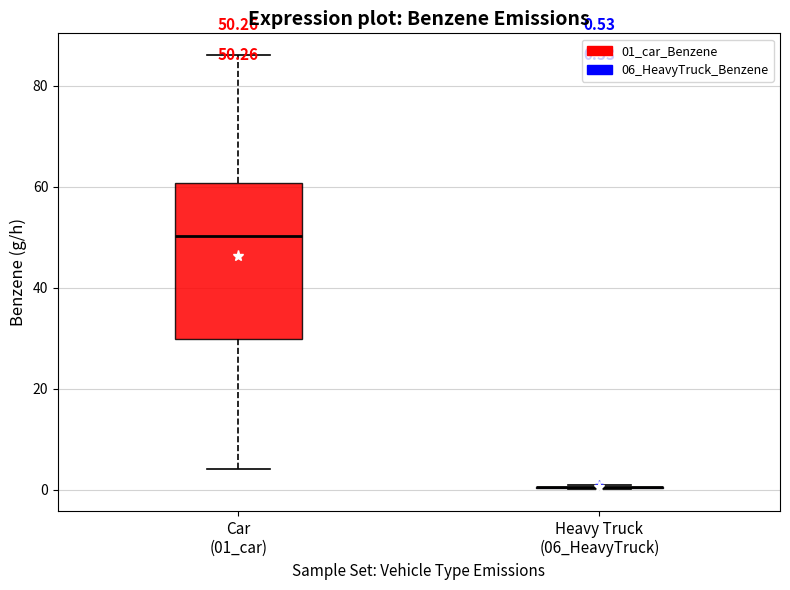

Which box is the tallest, from its lower edge to its upper edge?

Car (01_car)